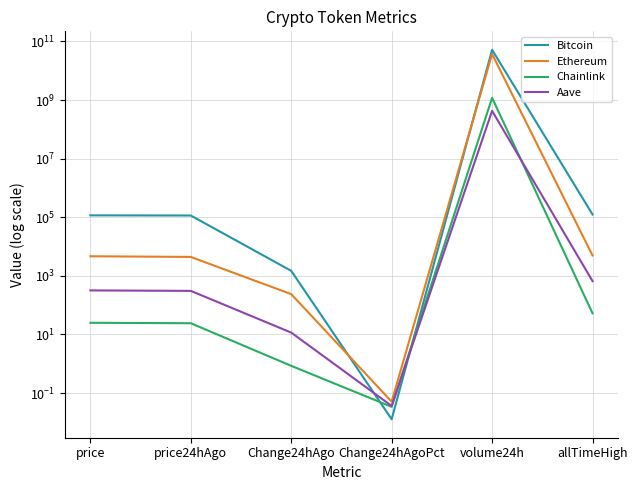

At price, list the series in order from largest to smallest.

Bitcoin, Ethereum, Aave, Chainlink